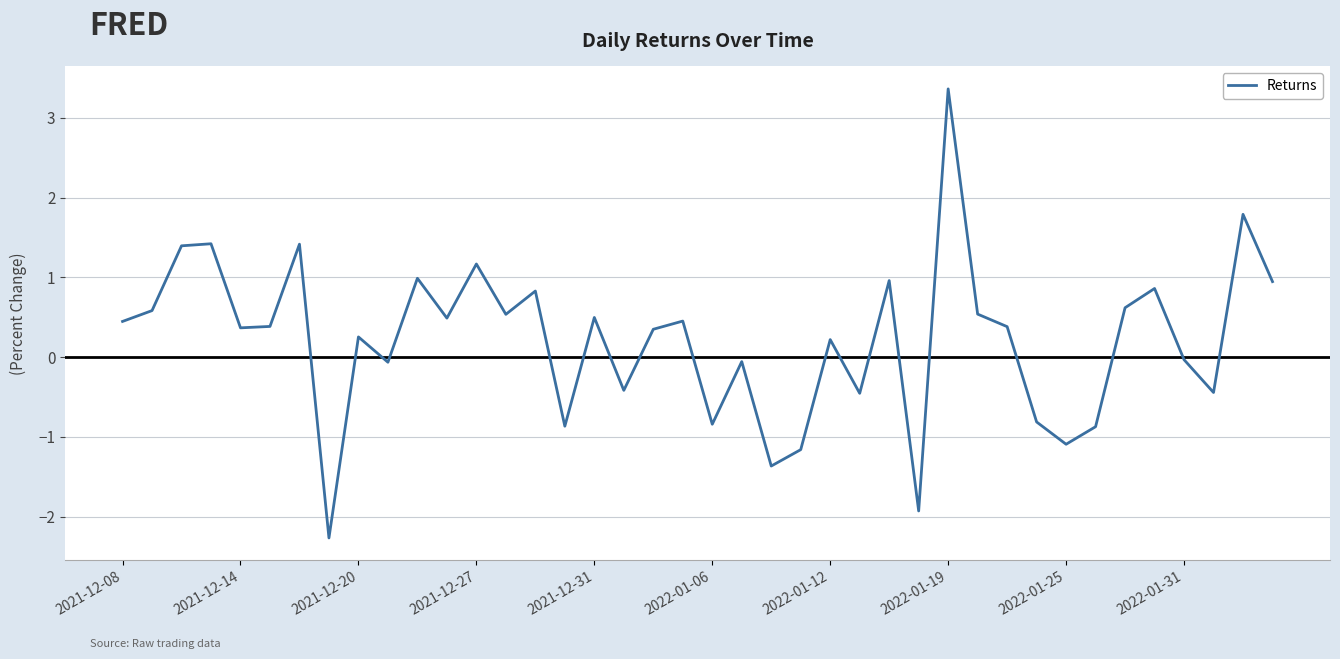

What is the minimum value shown in the chart?

-2.3